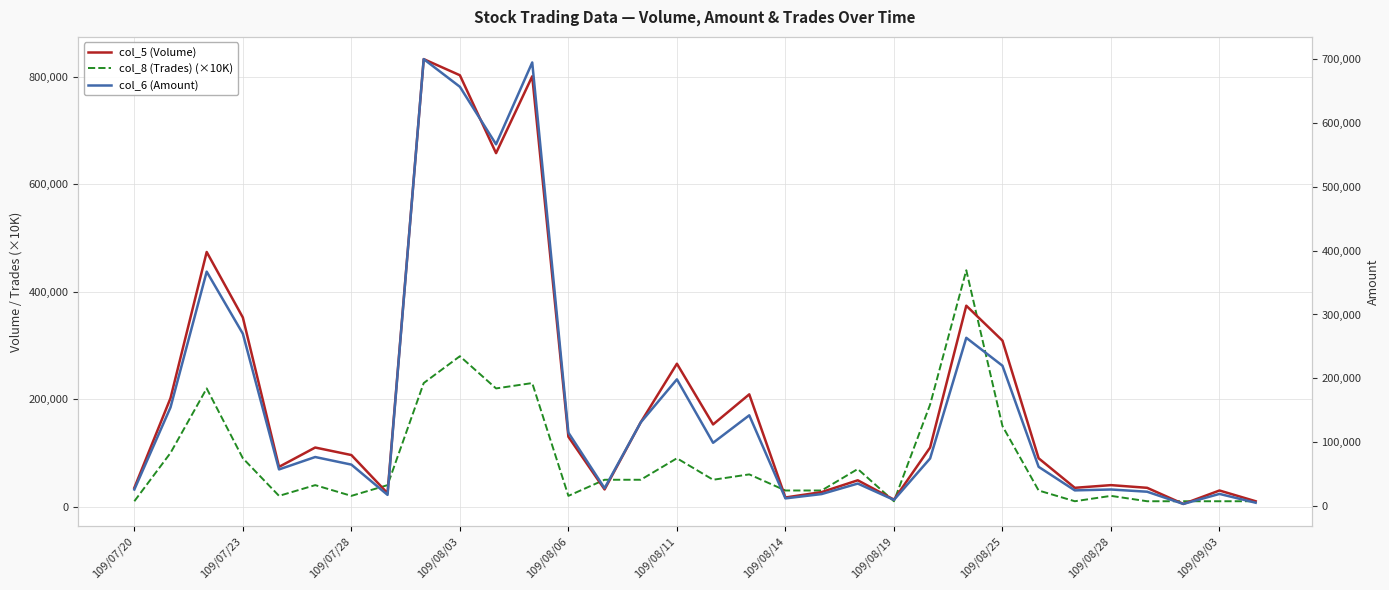

Which series ends up on top after the final intersection of col_8 (Trades) (×10K) and col_6 (Amount)?

col_8 (Trades) (×10K)